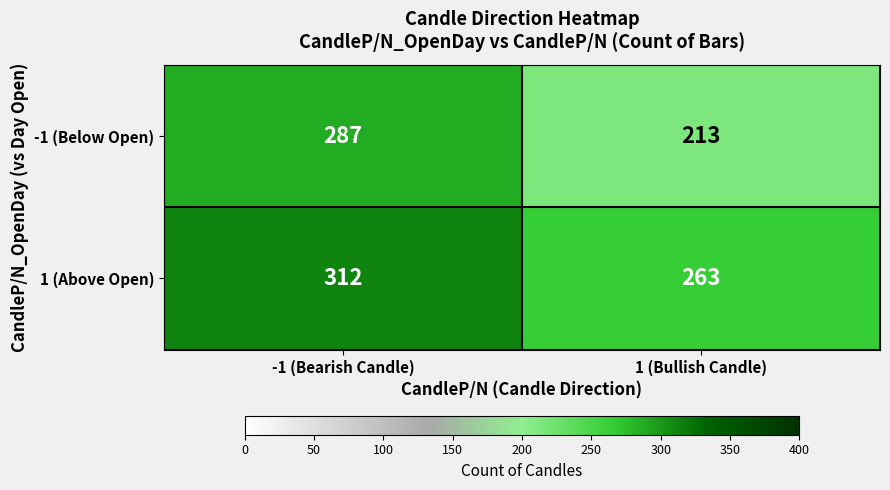

What is the smallest value displayed?

213